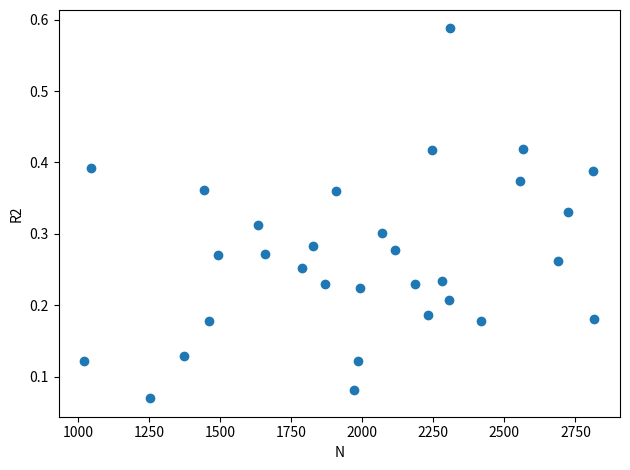

What is the range of Y values (max minus min)?

0.5